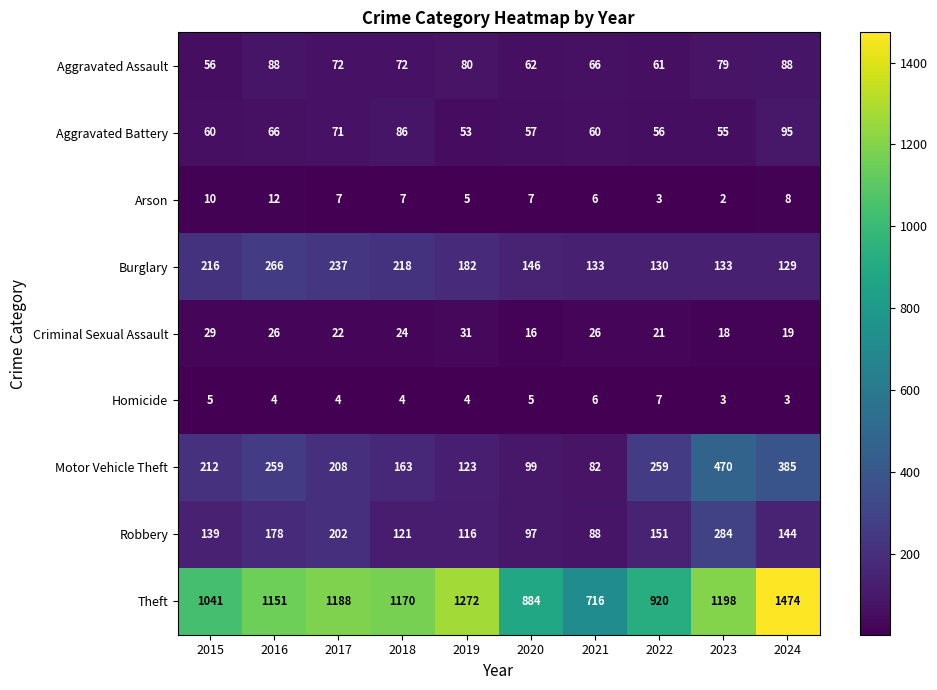

At which category is the sum across all series the highest?

2024